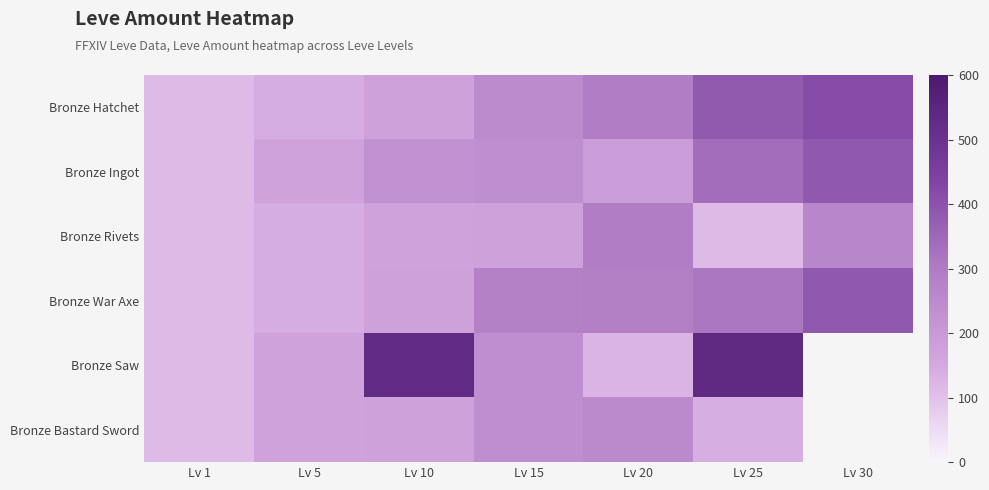

Which category has the lowest value across all series?

Lv 1